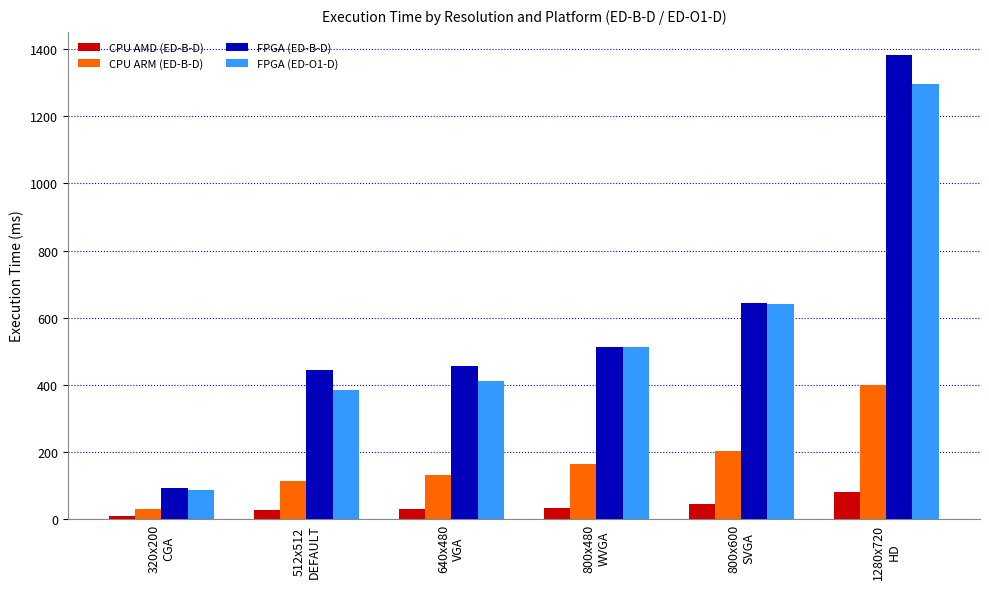

At how many categories does at least one series exceed 310?

5